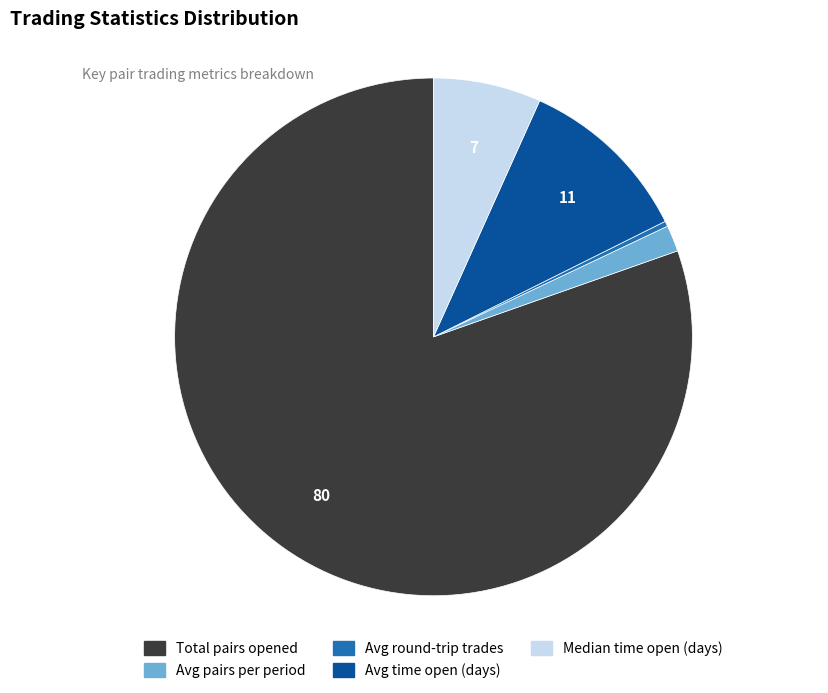

Which slice is the largest?

Total pairs opened